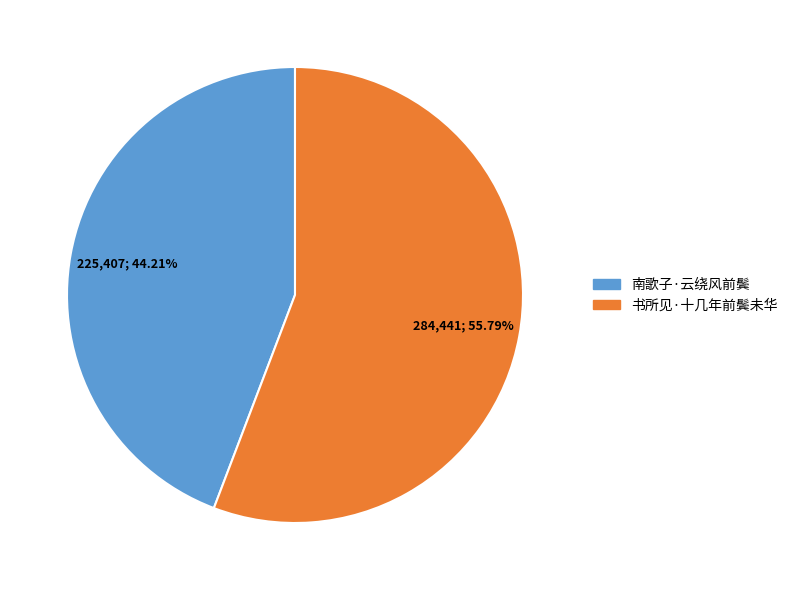

Does 南歌子·云绕风前鬓 represent more than half of the total?

No